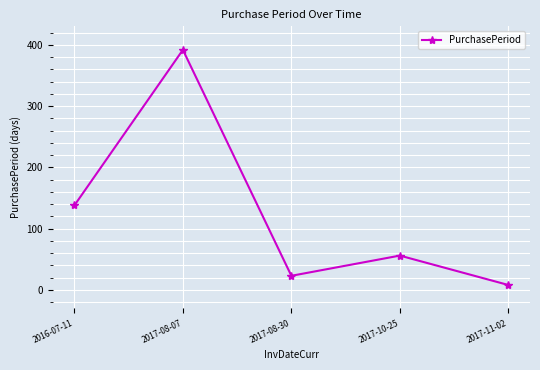

List the labels in order of value, largest first.

2017-08-07, 2016-07-11, 2017-10-25, 2017-08-30, 2017-11-02